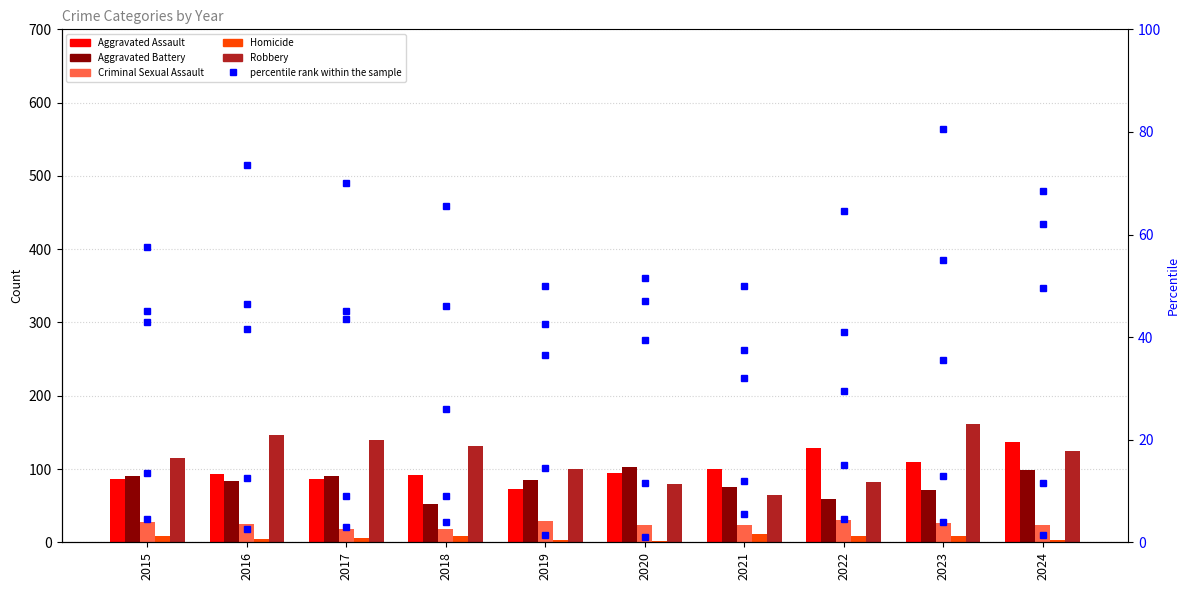

What is the lowest value of the Homicide series?

2